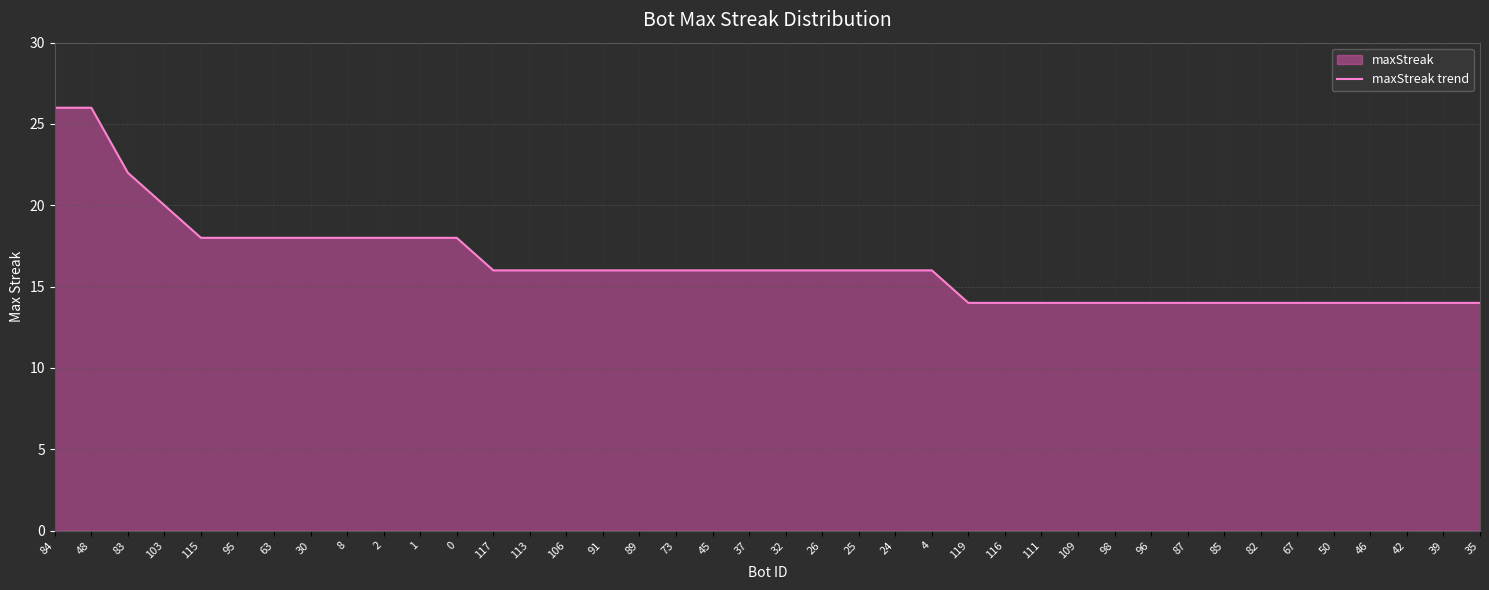

Reading left to right, what are all the values shown in this chart?

84=26	48=26	83=22	103=20	115=18	95=18	63=18	30=18	8=18	2=18	1=18	0=18	117=16	113=16	106=16	91=16	89=16	73=16	45=16	37=16	32=16	26=16	25=16	24=16	4=16	119=14	116=14	111=14	109=14	98=14	96=14	87=14	85=14	82=14	67=14	50=14	46=14	42=14	39=14	35=14